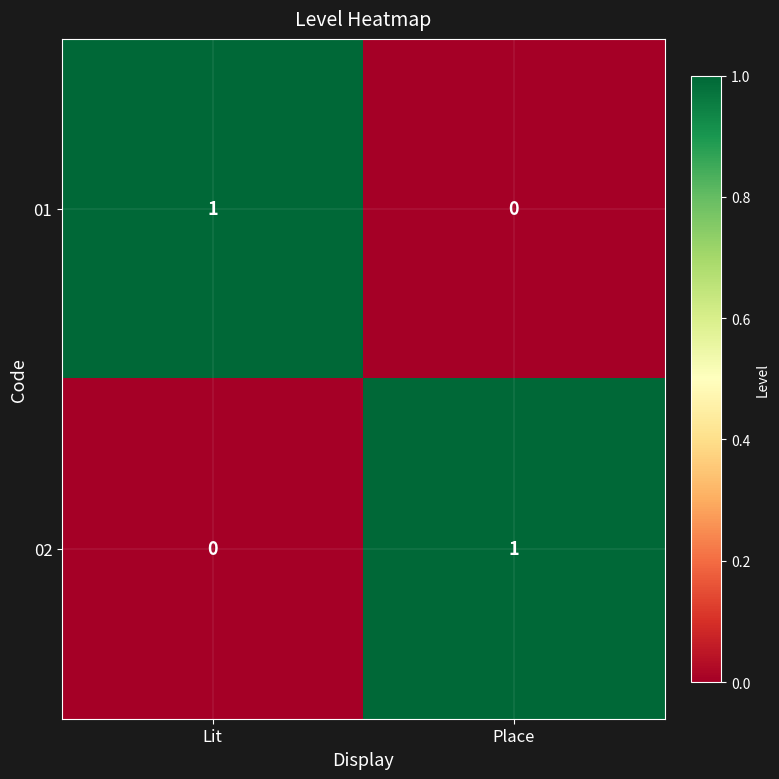

How many data points does each series have?

2